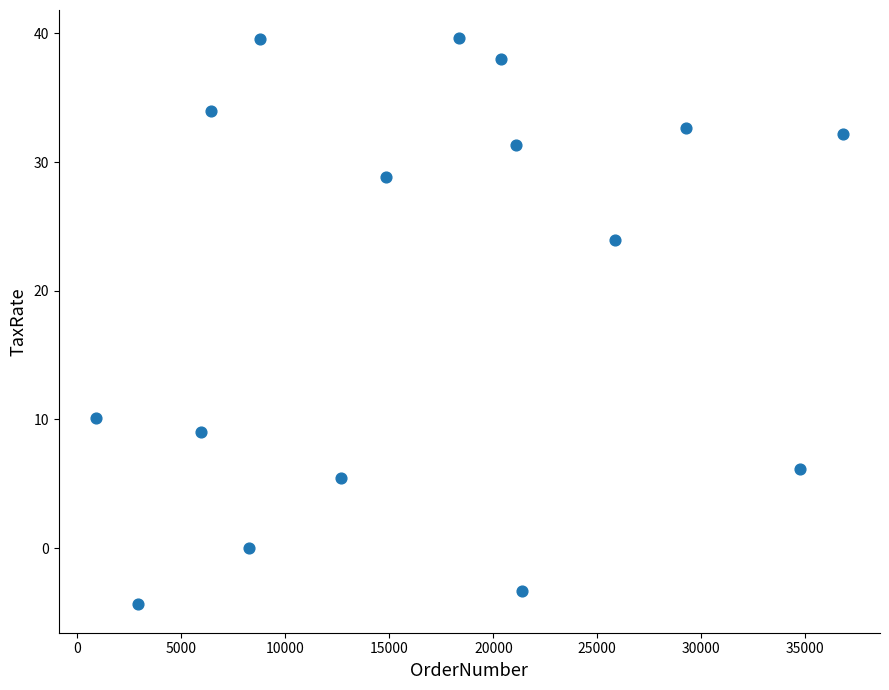

What is the range of Y values (max minus min)?

44.0